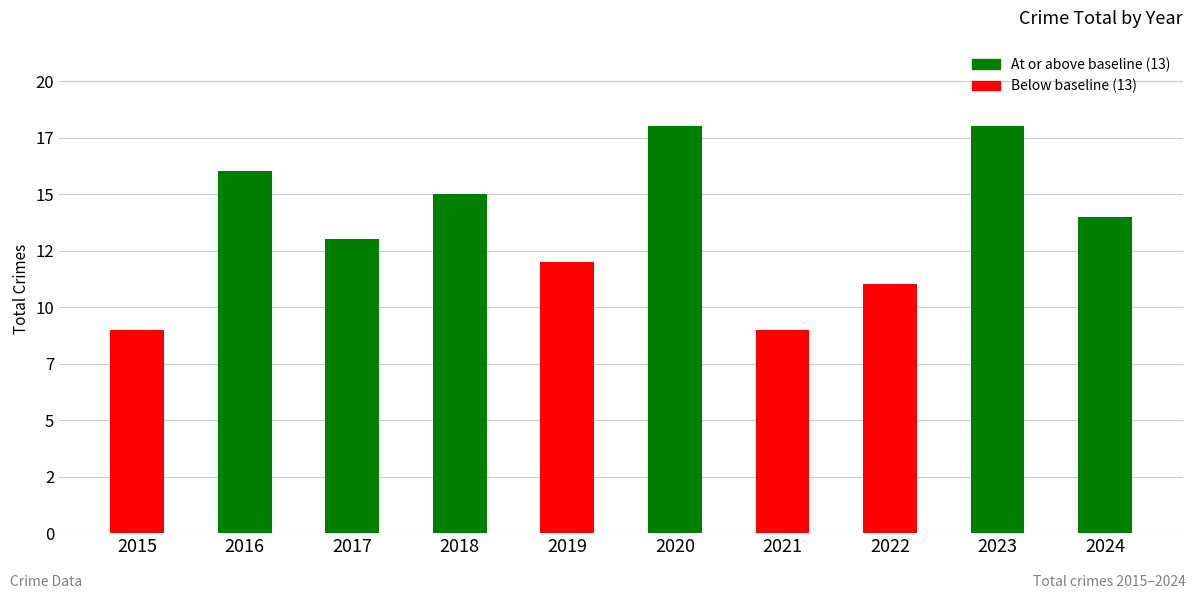

Does the chart contain any negative values?

No